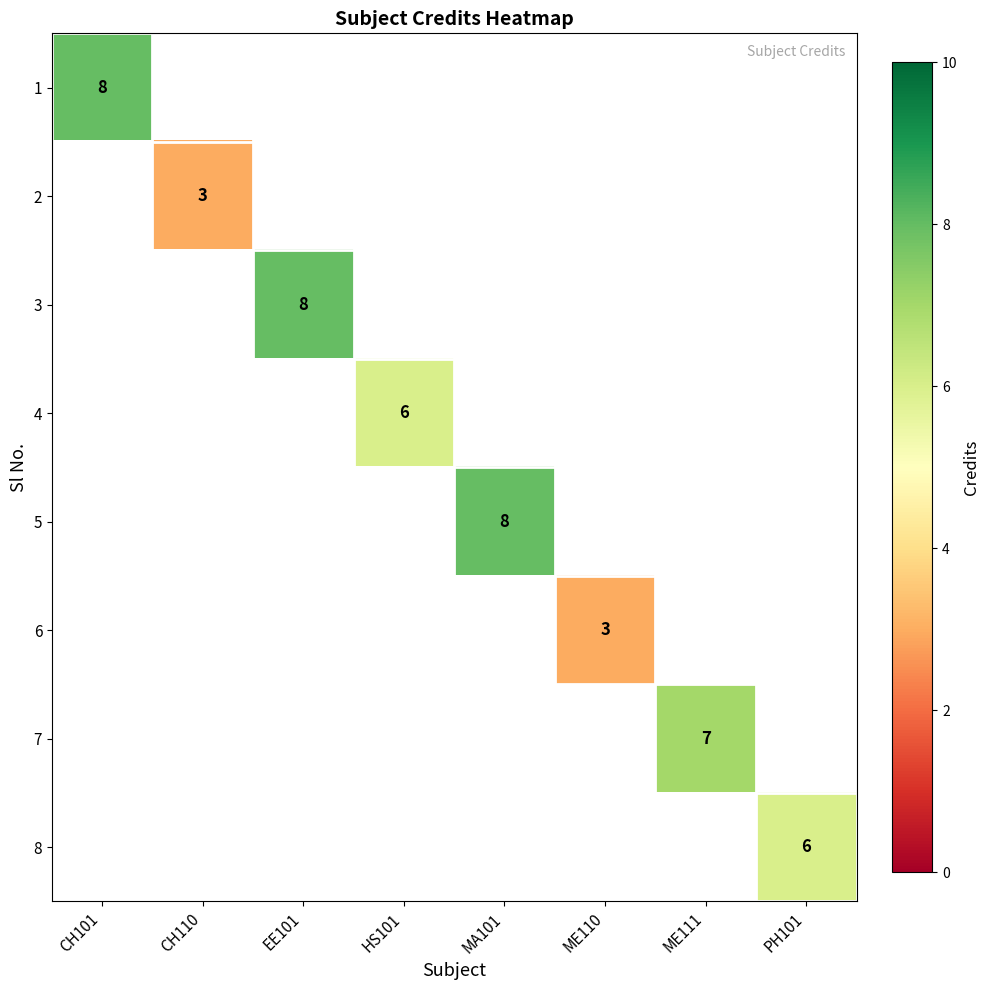

What is the maximum value shown in the chart?

8.0